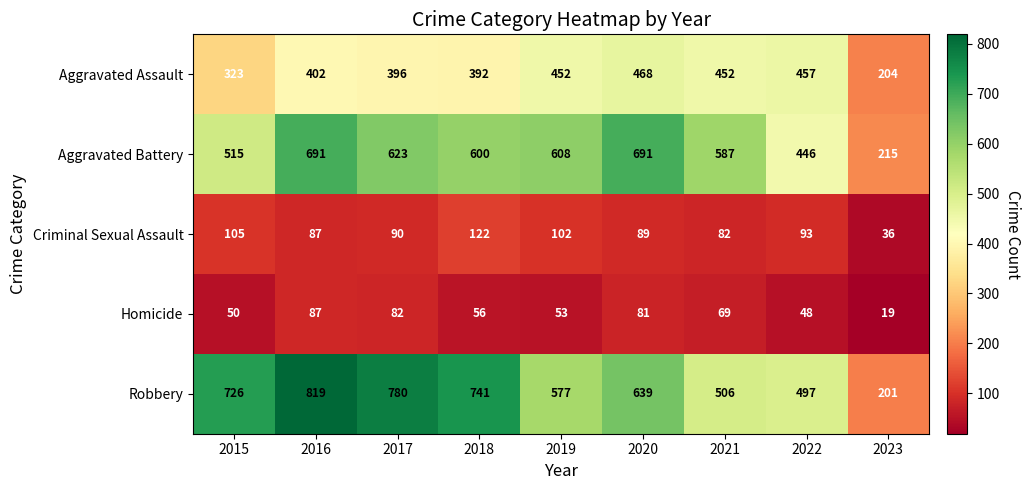

What is the difference between the highest and lowest values at 2018?

685